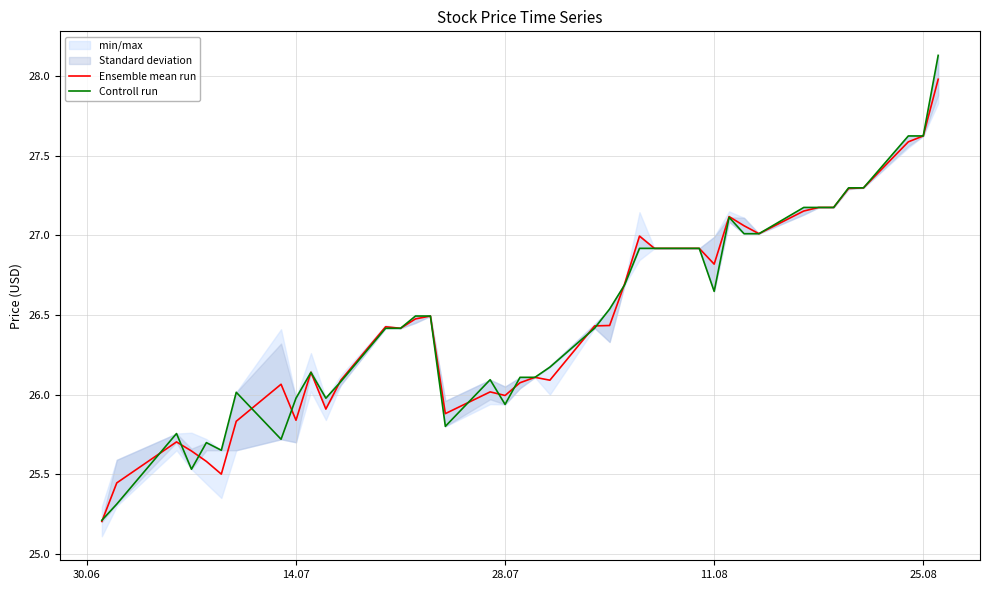

Which series has the largest total across all categories?

Controll run